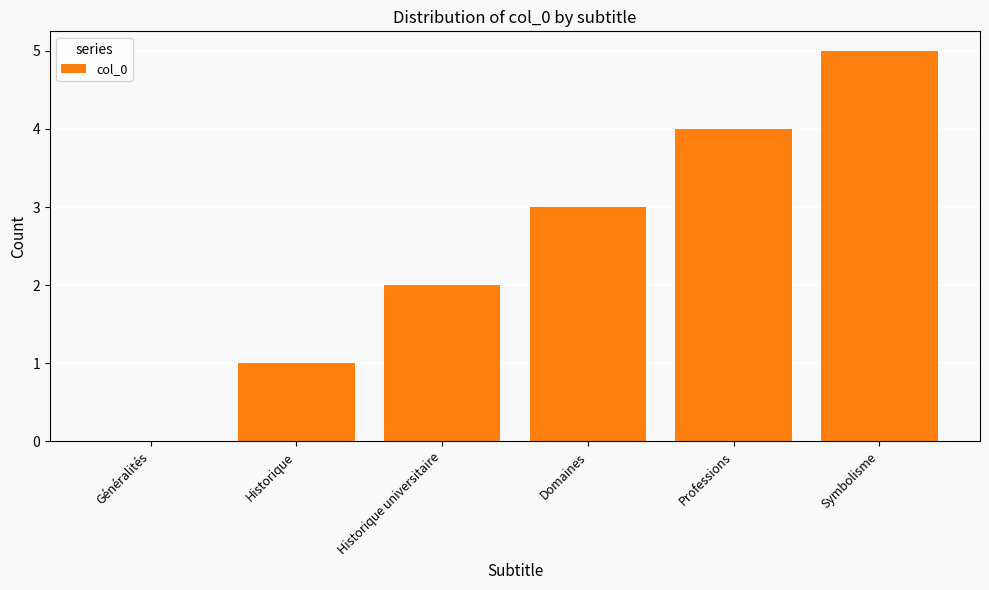

Count the values in the range 1 to 4.

4